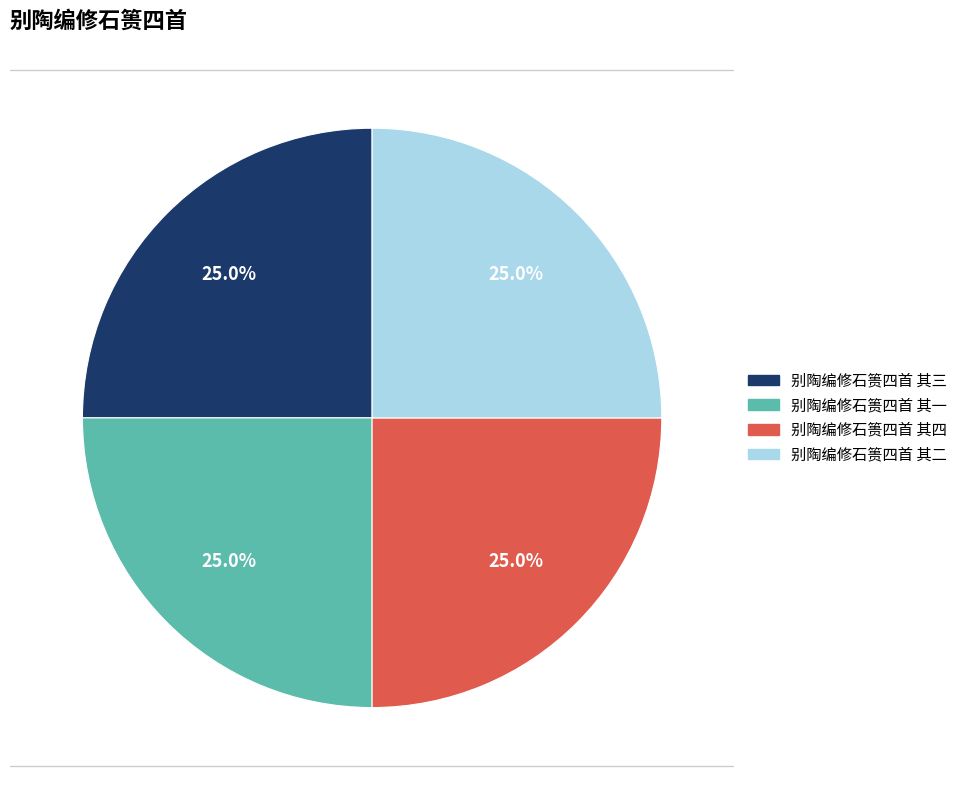

Is there a majority slice in this chart?

No